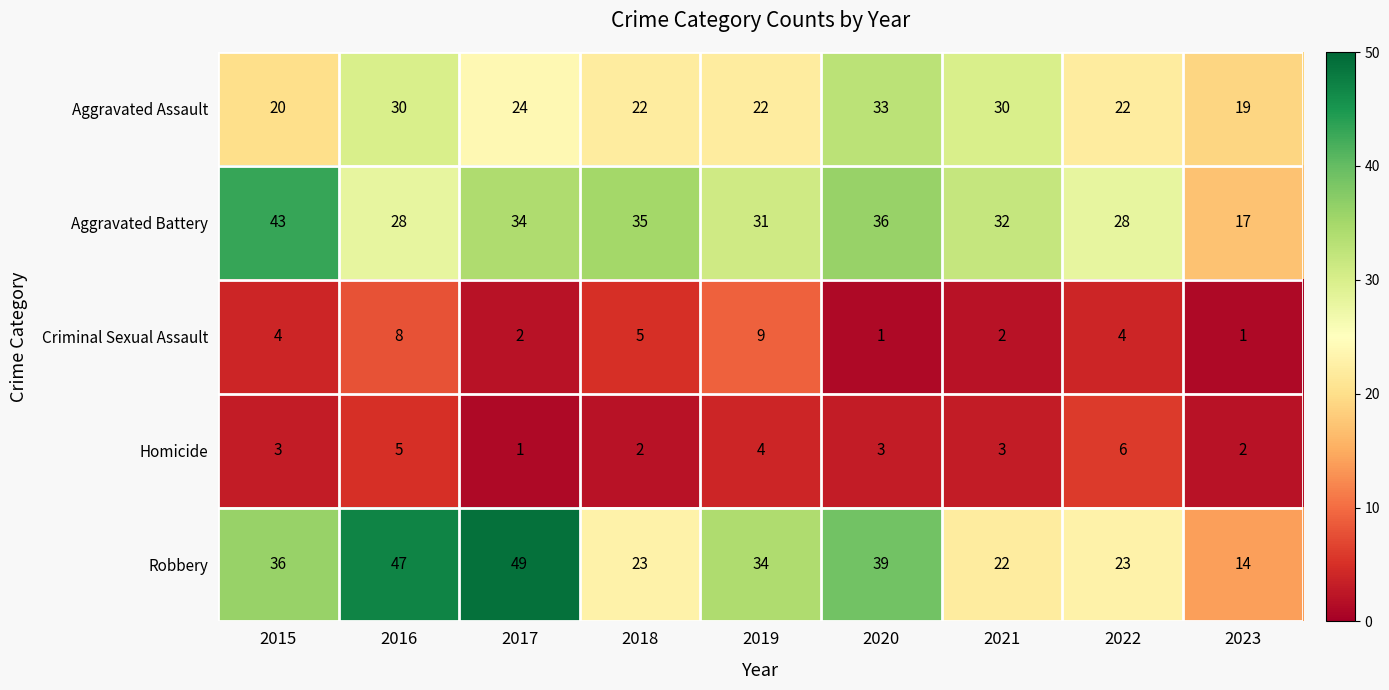

Which category has the lowest value in the Homicide series?

2017